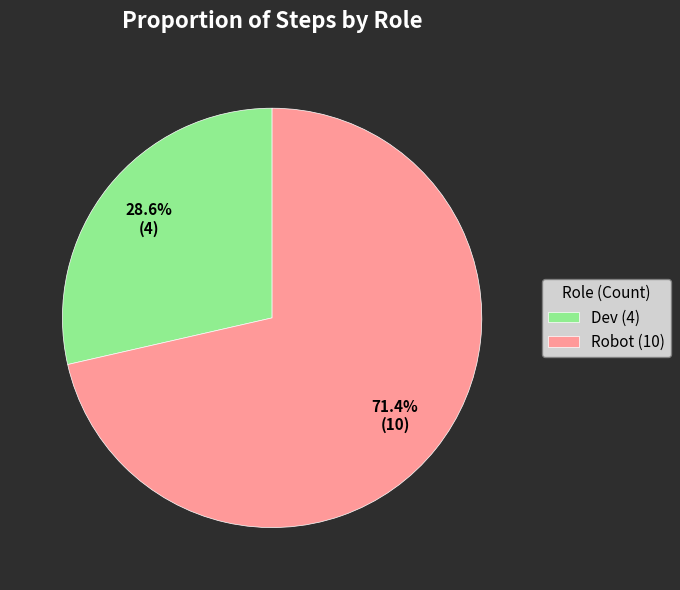

The Robot slice represents 71% of the pie. True or false?

True